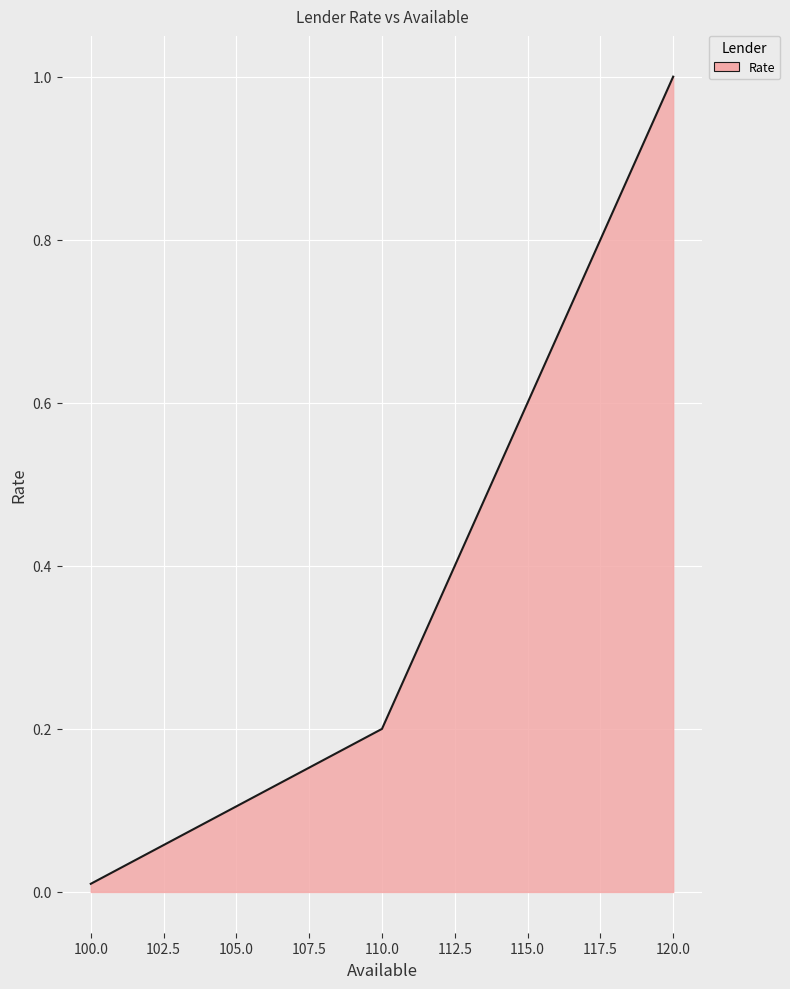

Rank the categories by value from lowest to highest.

100.0, 110.0, 120.0